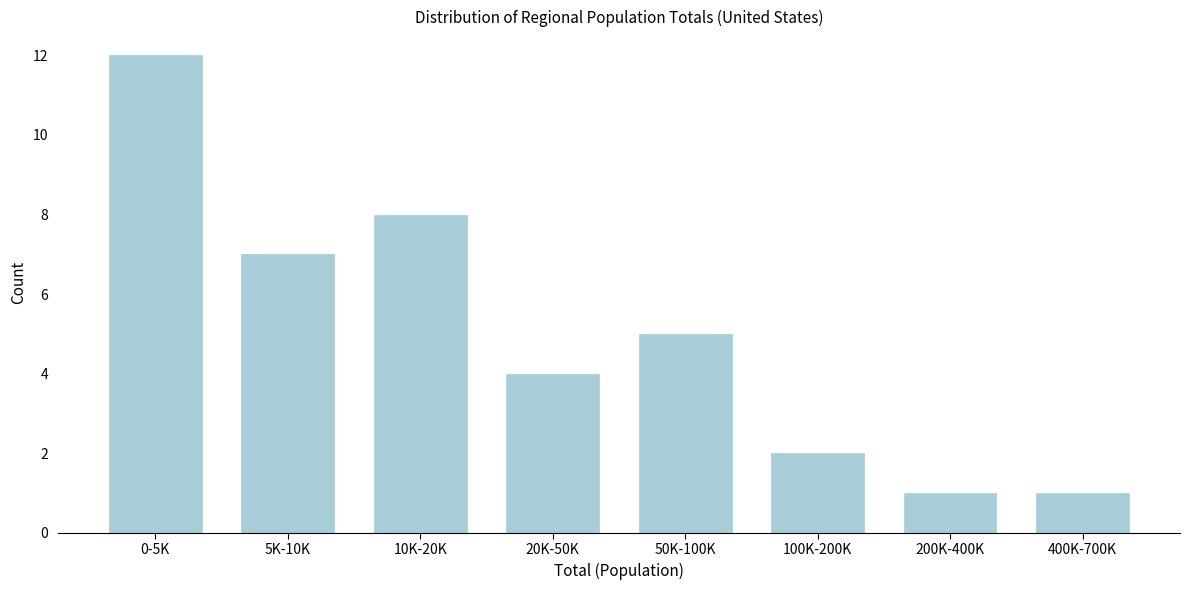

Reading left to right, extract all data points from this chart.

12	7	8	4	5	2	1	1